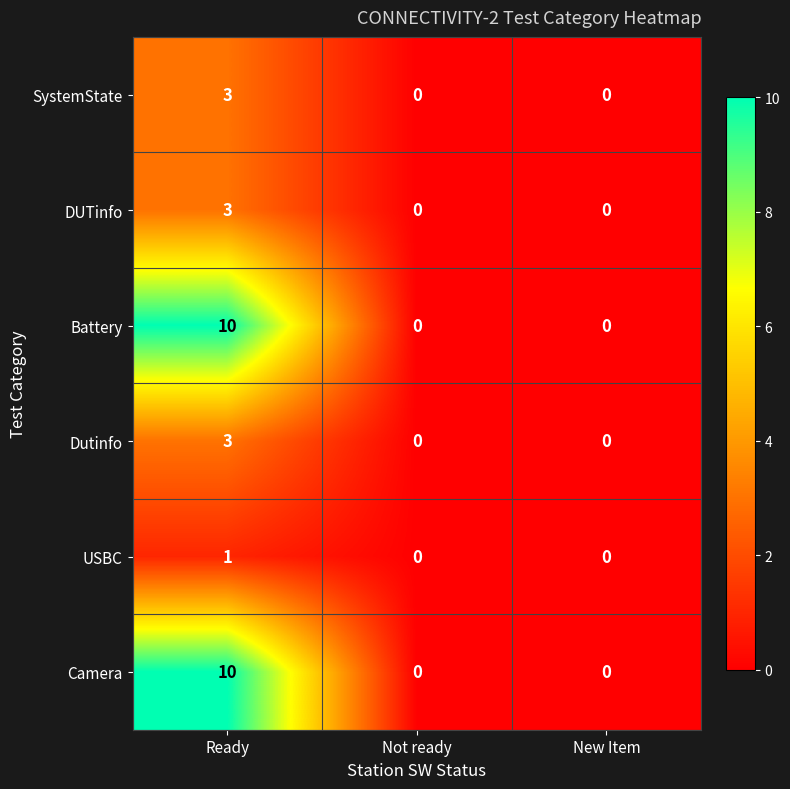

Is the value of Dutinfo at Ready greater than the value of USBC at Ready?

Yes